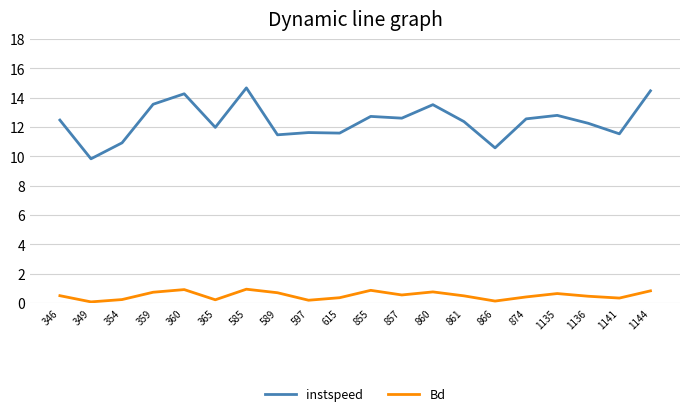

The instspeed series shows 4.7 at 360. True or false?

False